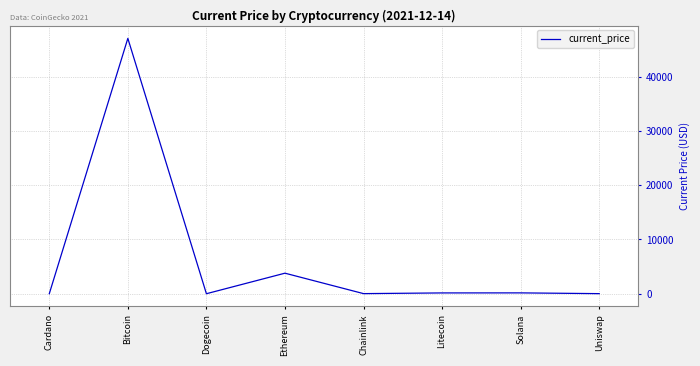

Which category has the highest value across all series?

Bitcoin